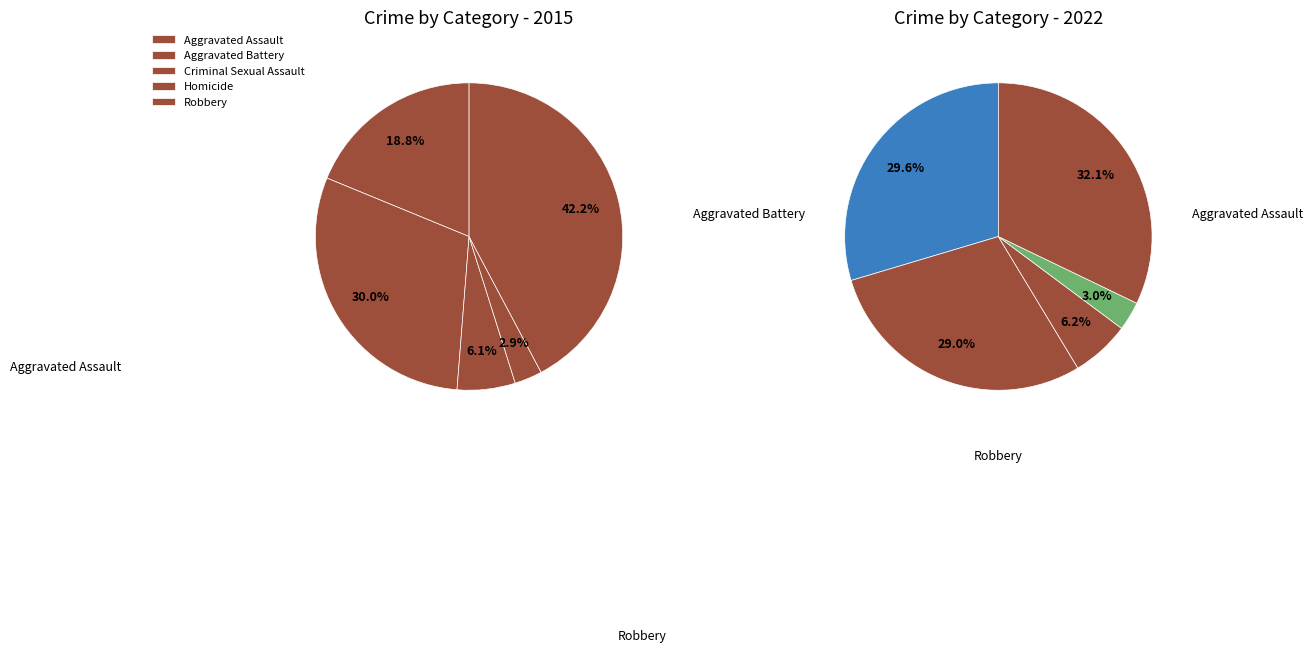

To the nearest percent, what is the difference between the largest and smallest slice percentages?

39%